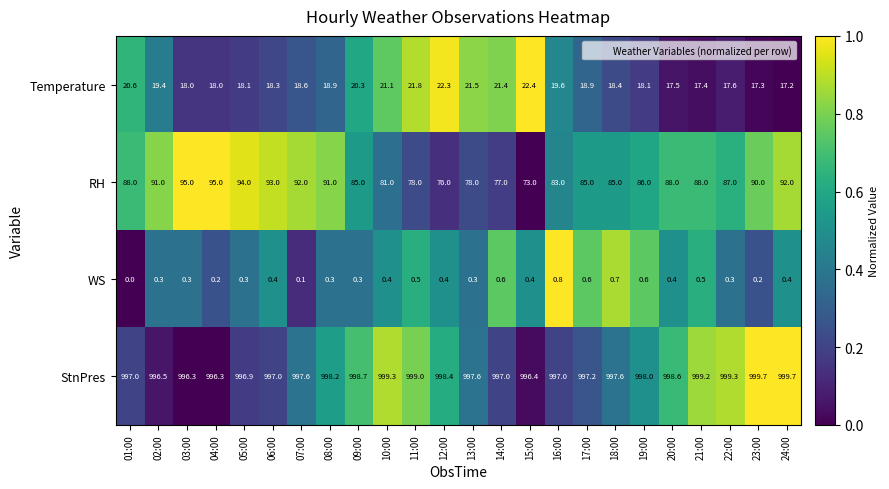

Which category has the highest value in the Temperature series?

15:00